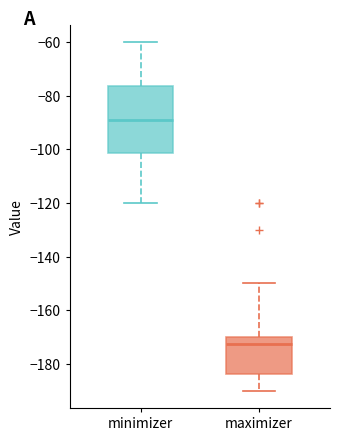

Which box's median line is the lowest?

maximizer